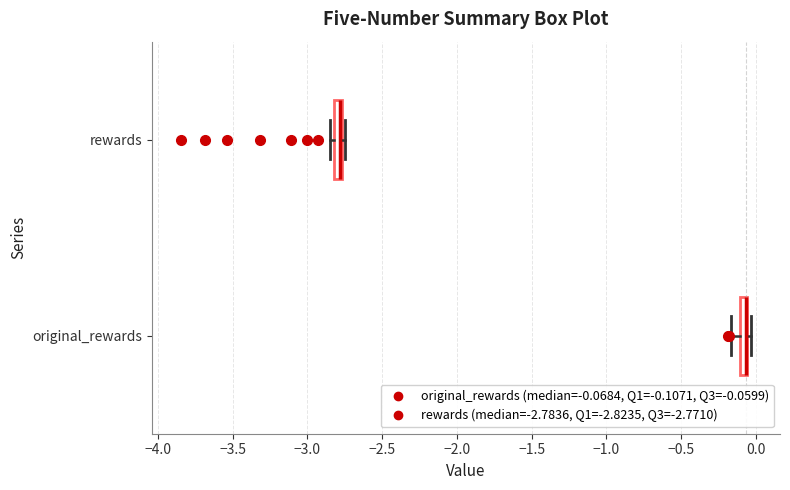

Where is the right edge of the box for rewards on the x-axis? The values are not printed on the chart, so give them approximately, as read against the axis.

-2.75